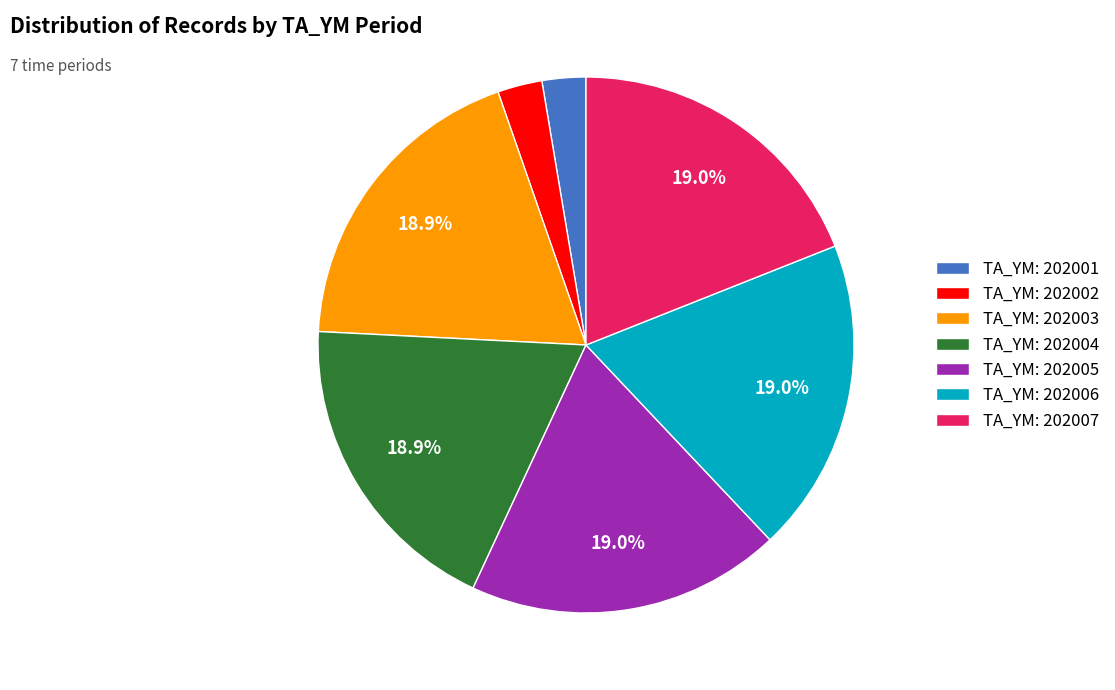

Approximately how many times larger is the value at TA_YM: 202006 compared to TA_YM: 202004?

1.0